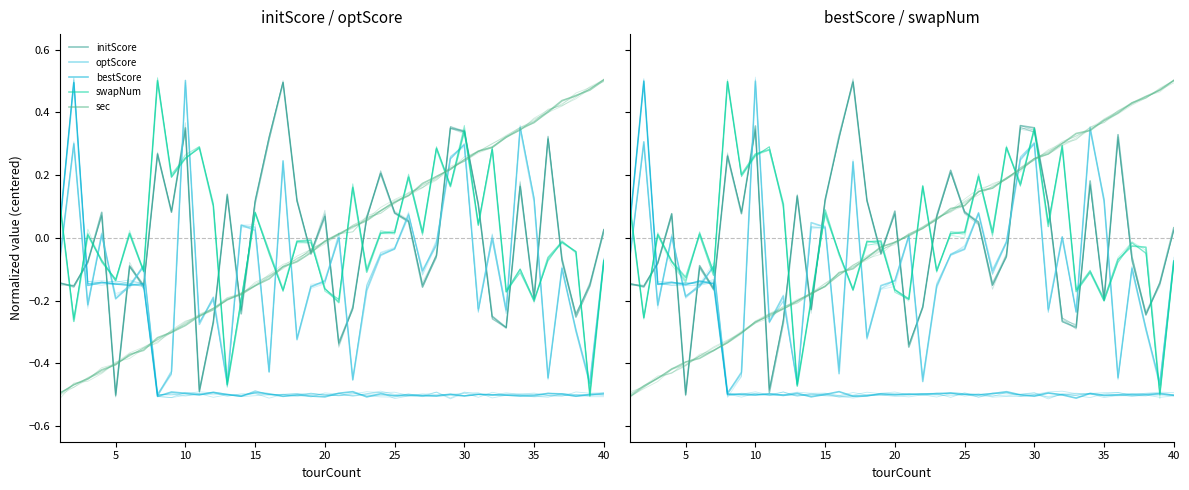

How many values in bestScore are above zero?

2